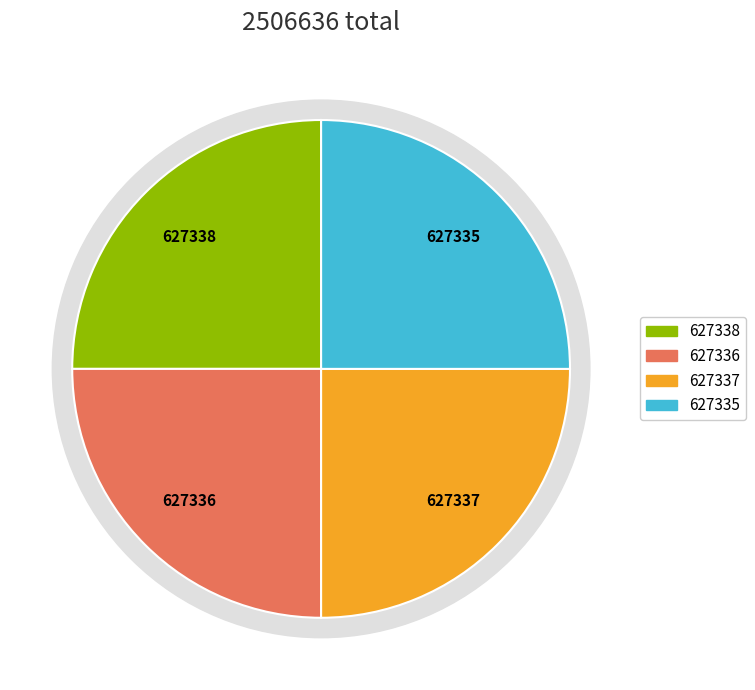

The 送黄符鼎奉表入京 其二 slice represents 39% of the pie. True or false?

False